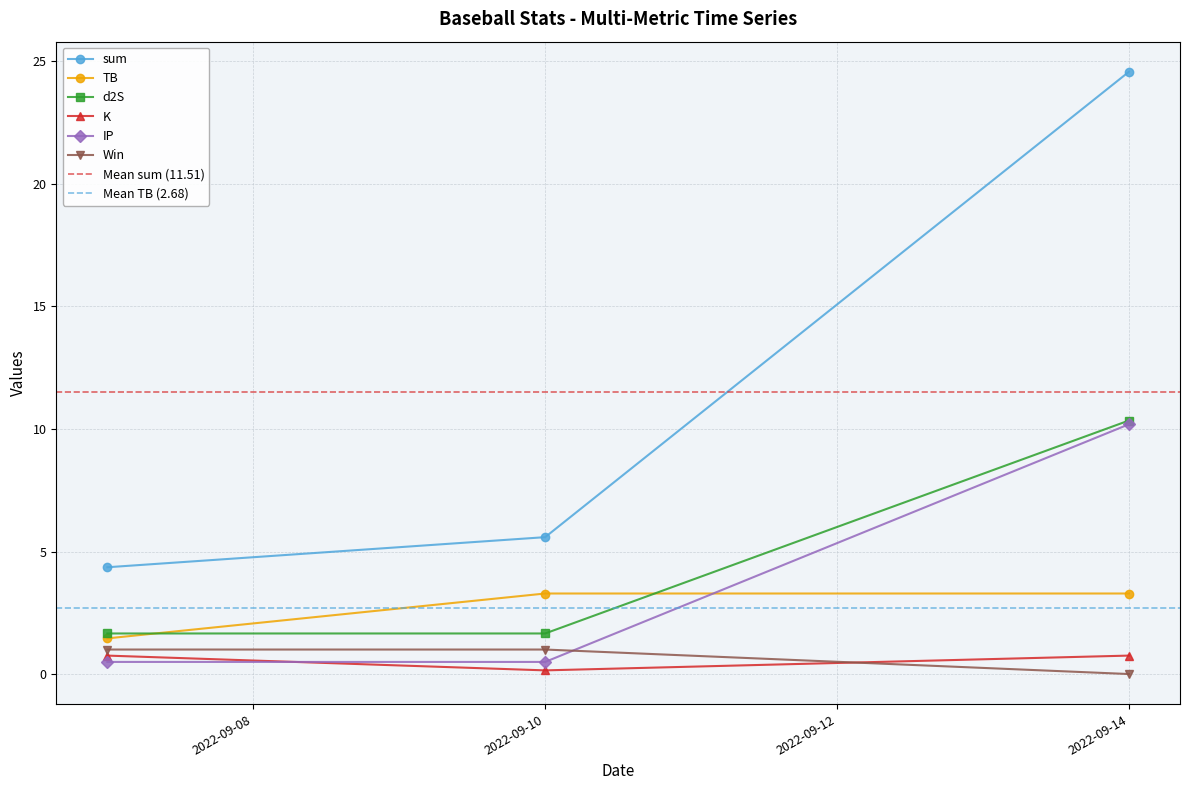

The value of d2S at 2022-09-07 is 1.7. True or false?

True